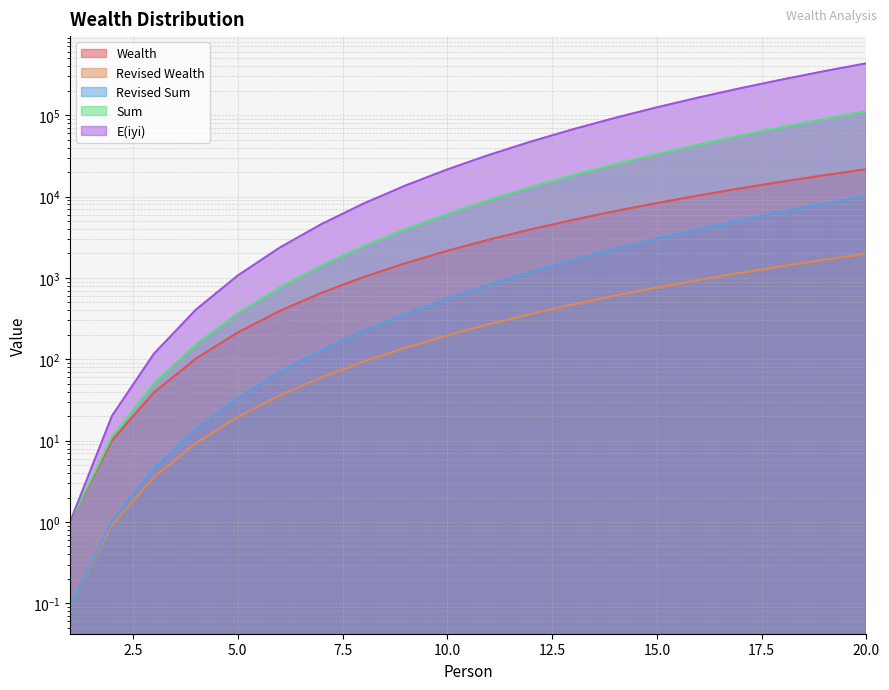

True or false: Wealth and E(iyi) cross at least once.

False